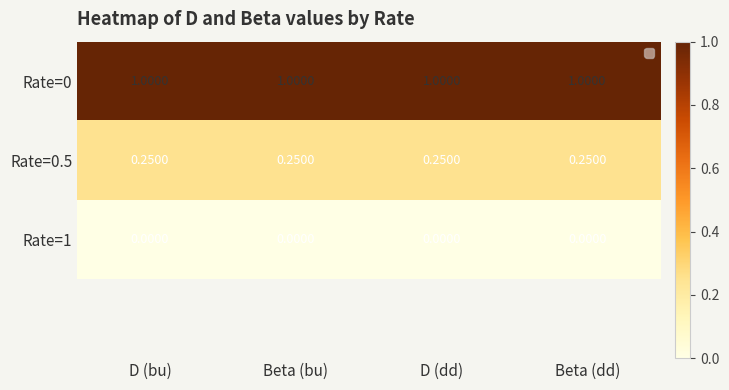

At how many categories does at least one series exceed 0?

4